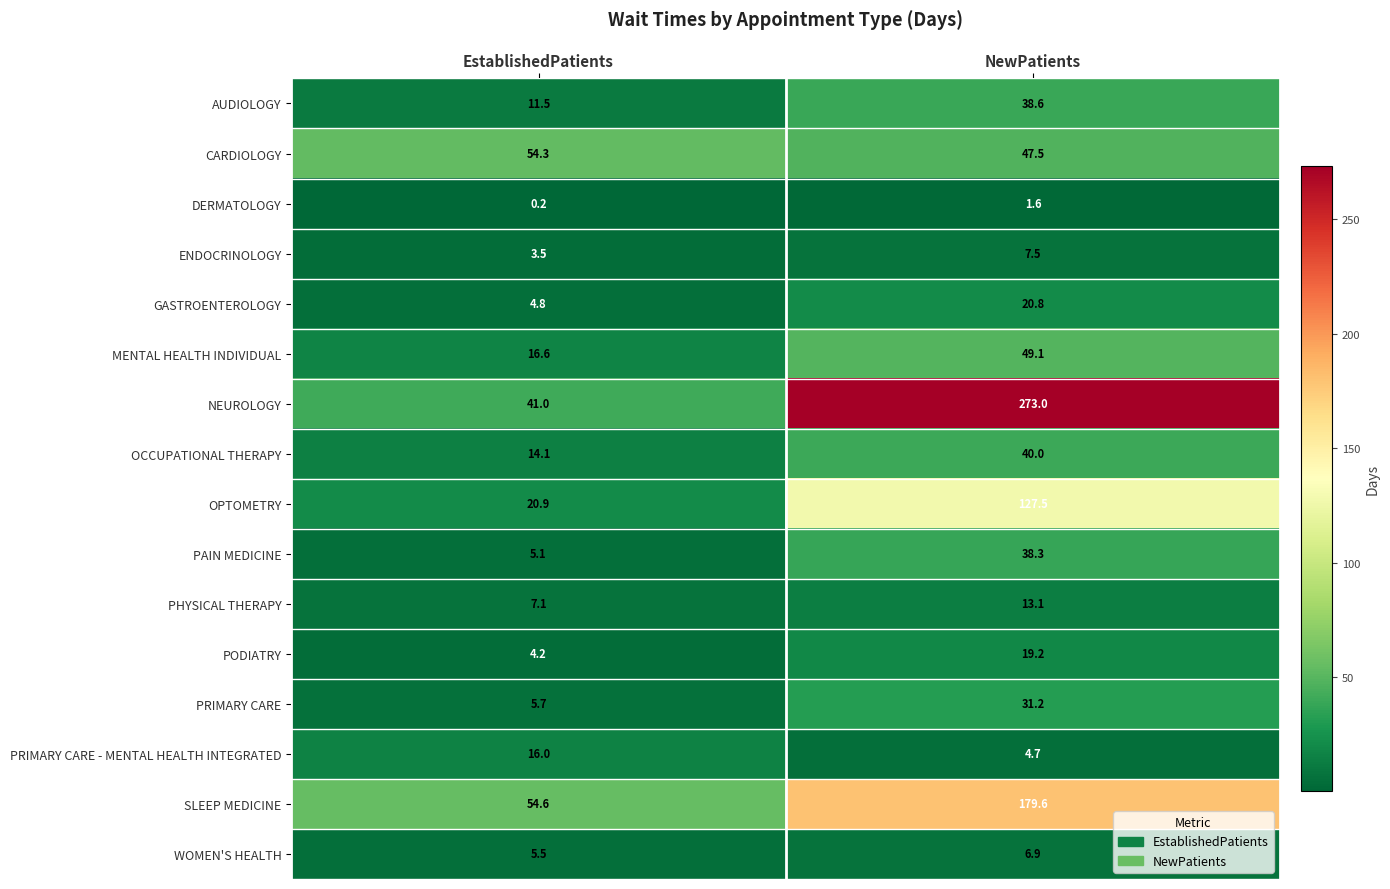

What is the sum of the PHYSICAL THERAPY values at NewPatients and EstablishedPatients?

20.2